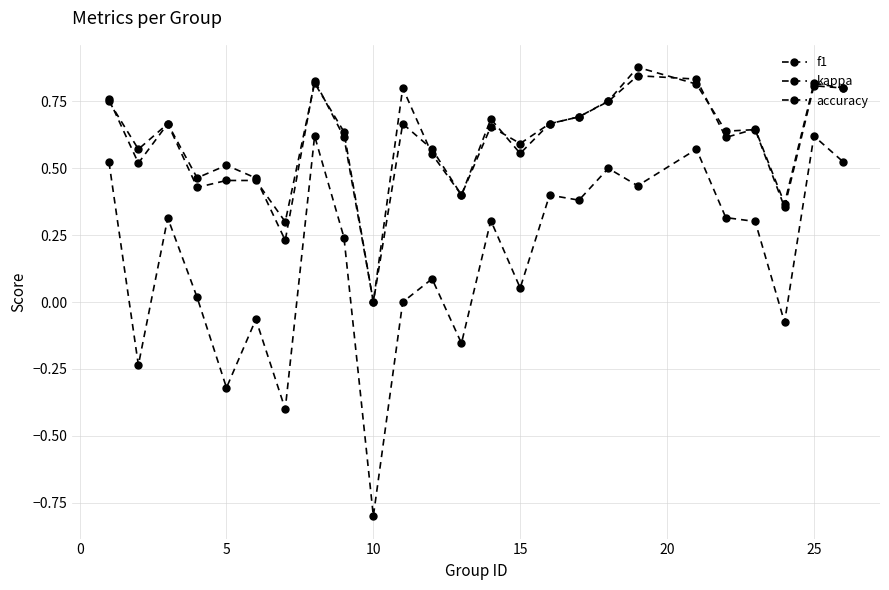

Does the chart have visible grid lines?

Yes